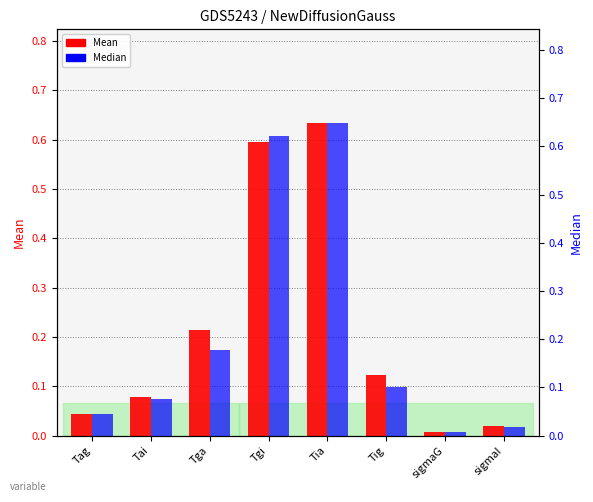

What is the difference between the maximum and minimum values in the Median series?

0.6